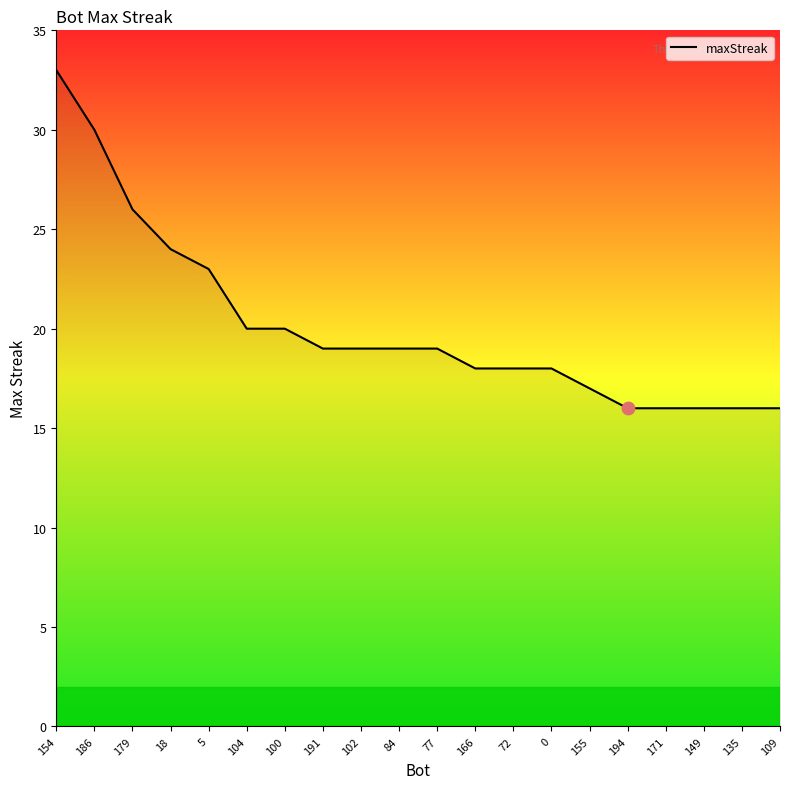

Approximately how many times larger is the value at 194 compared to 109?

1.0